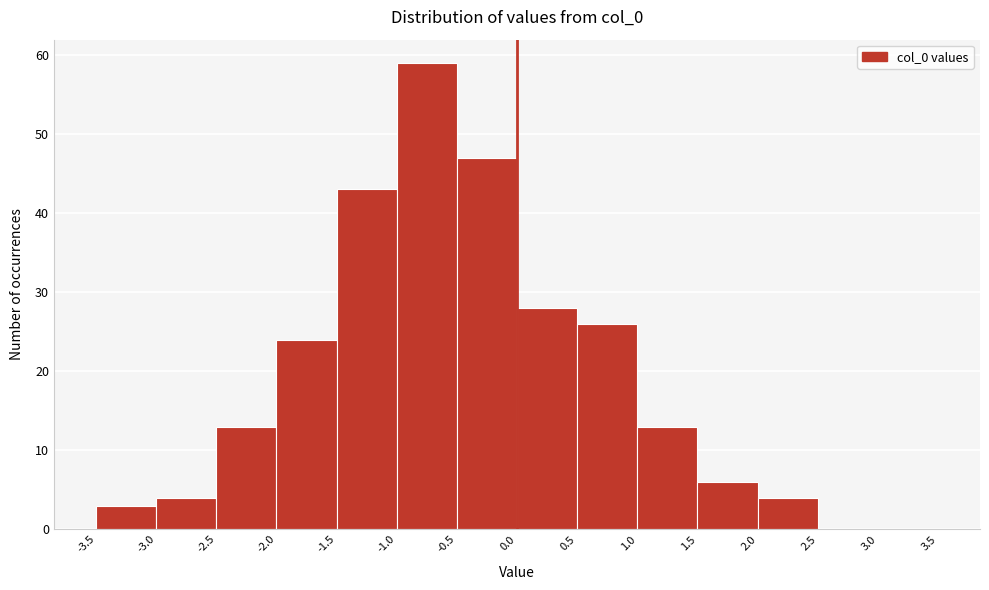

Reading left to right, transcribe this chart: for each bar, give the range it covers on the x-axis and its height. The values are not printed on the chart, so give them approximately, as read against the axis.

-3.5 to -3.0: 3
-3.0 to -2.5: 4
-2.5 to -2.0: 13
-2.0 to -1.5: 24
-1.5 to -1.0: 43
-1.0 to -0.5: 59
-0.5 to 0.0: 47
0.0 to 0.5: 28
0.5 to 1.0: 26
1.0 to 1.5: 13
1.5 to 2.0: 6
2.0 to 2.5: 4
2.5 to 3.0: 0
3.0 to 3.5: 0